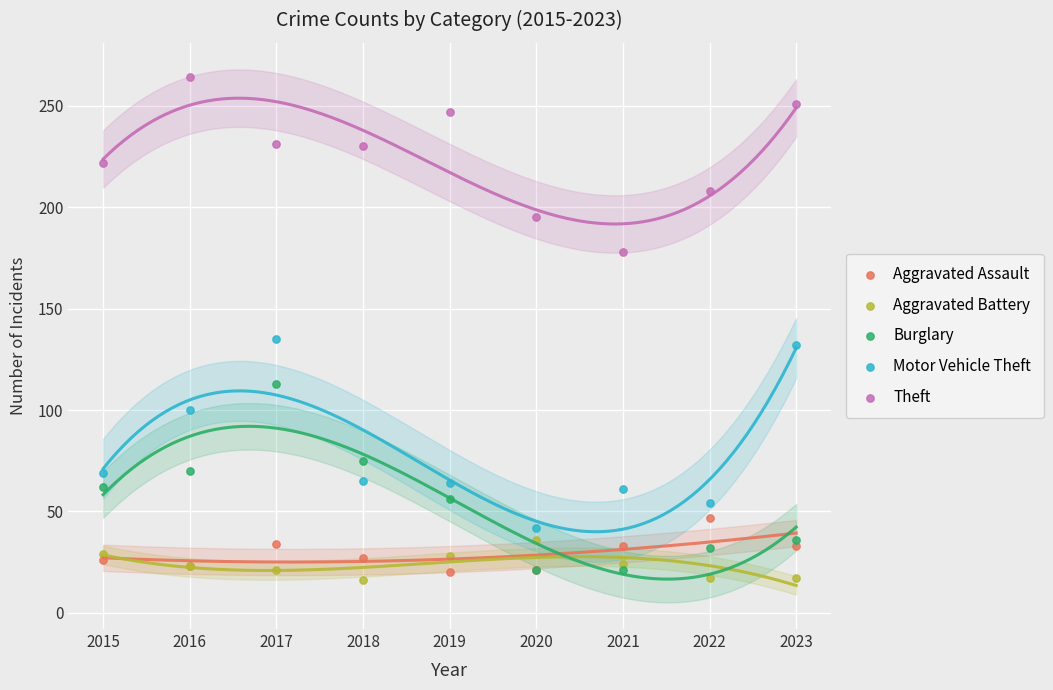

Which series reaches the minimum Y coordinate?

Aggravated Battery